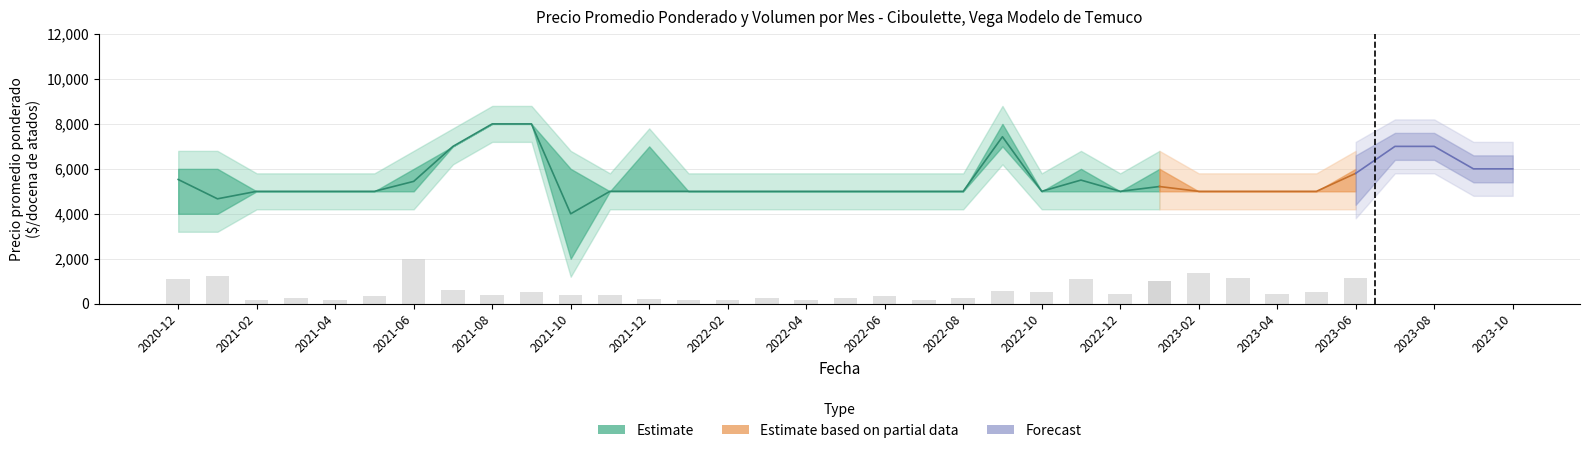

List the labels in order of Precio minimo value, largest first.

2021-08, 2021-09, 2021-07, 2022-09, 2023-07, 2023-08, 2023-09, 2023-10, 2021-02, 2021-03, 2021-04, 2021-05, 2021-06, 2021-11, 2021-12, 2022-01, 2022-02, 2022-03, 2022-04, 2022-05, 2022-06, 2022-07, 2022-08, 2022-10, 2022-11, 2022-12, 2023-01, 2023-02, 2023-03, 2023-04, 2023-05, 2023-06, 2020-12, 2021-01, 2021-10